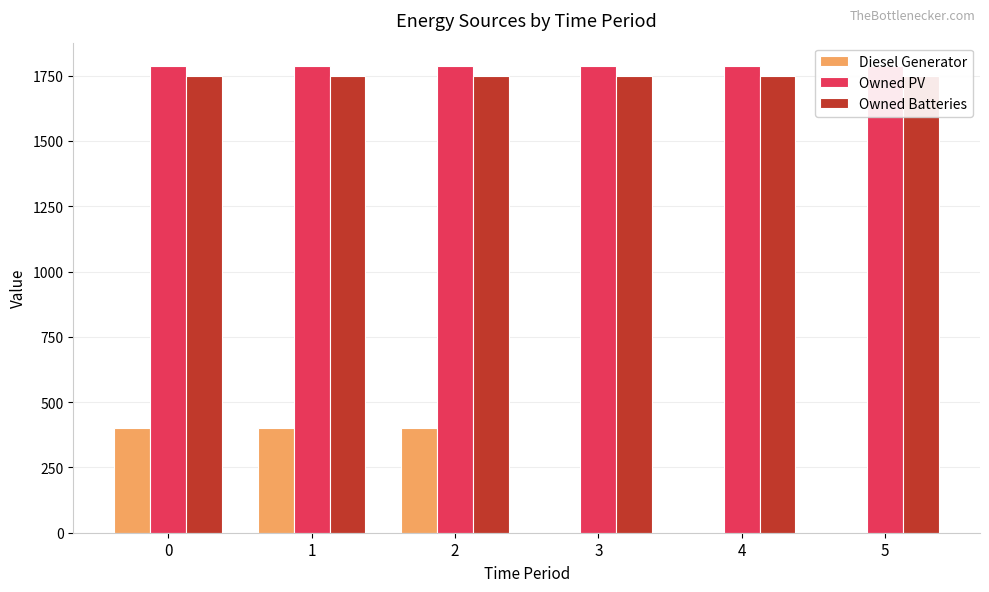

Reading left to right, extract all data points from this chart.

Diesel Generator: 0=400	1=400	2=400	3=0	4=0	5=0
Owned PV: 0=1787	1=1787	2=1787	3=1787	4=1787	5=1787
Owned Batteries: 0=1749	1=1749	2=1749	3=1749	4=1749	5=1749